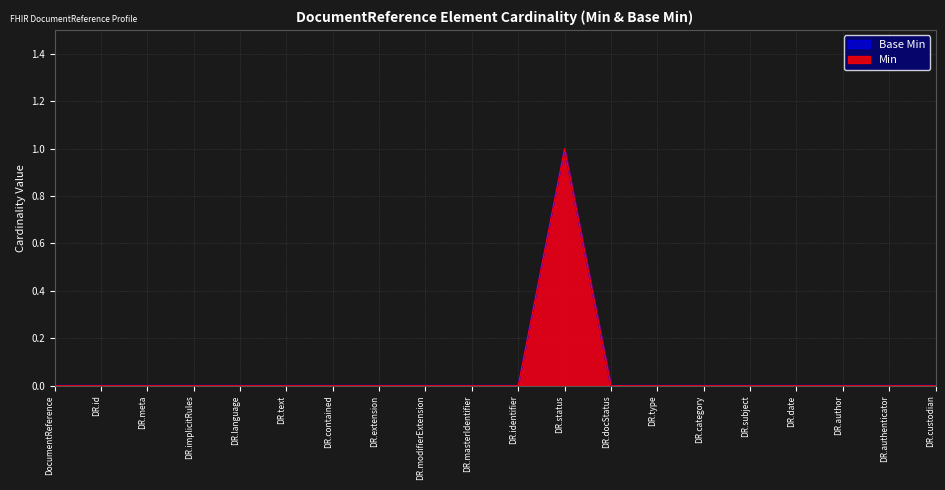

Does the chart display data point markers on the line(s)?

No